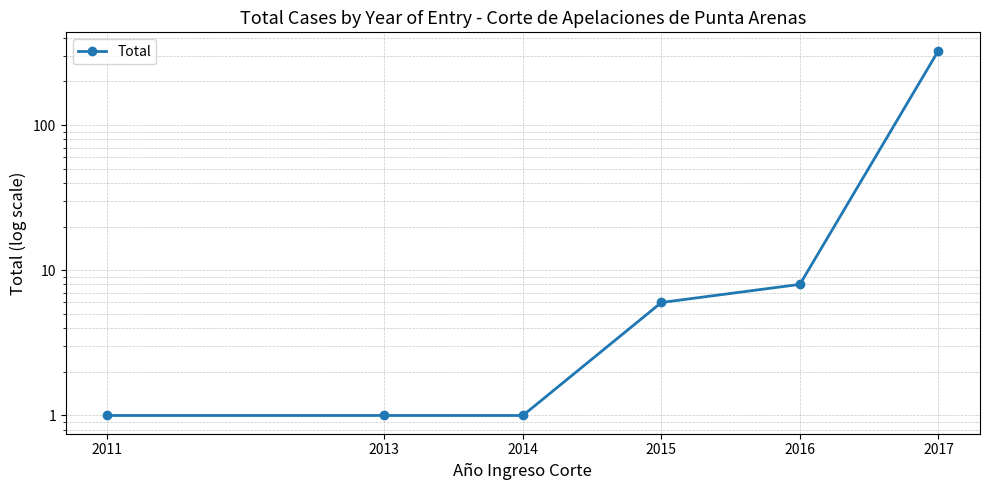

True or false: the data shows 1 at 2011.

True